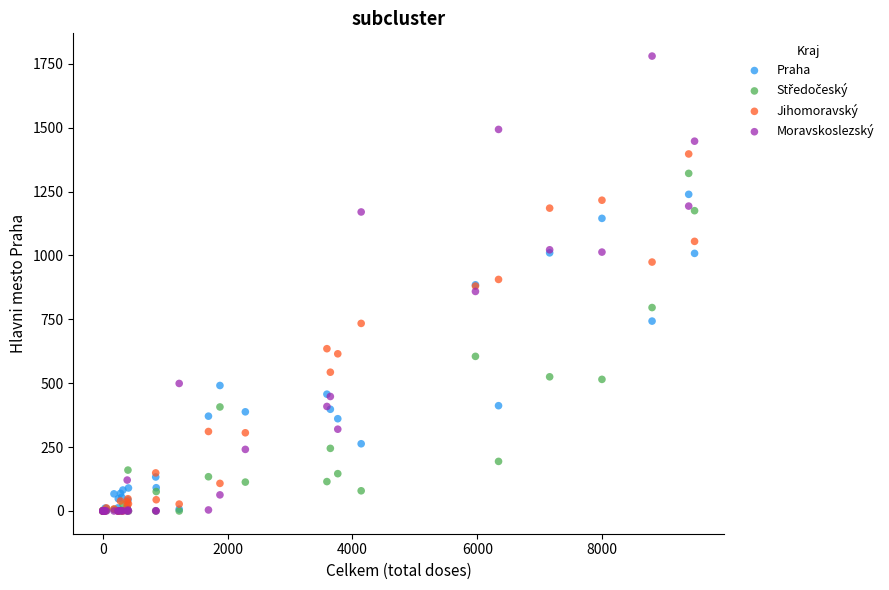

Which series reaches the maximum Y coordinate?

Moravskoslezský